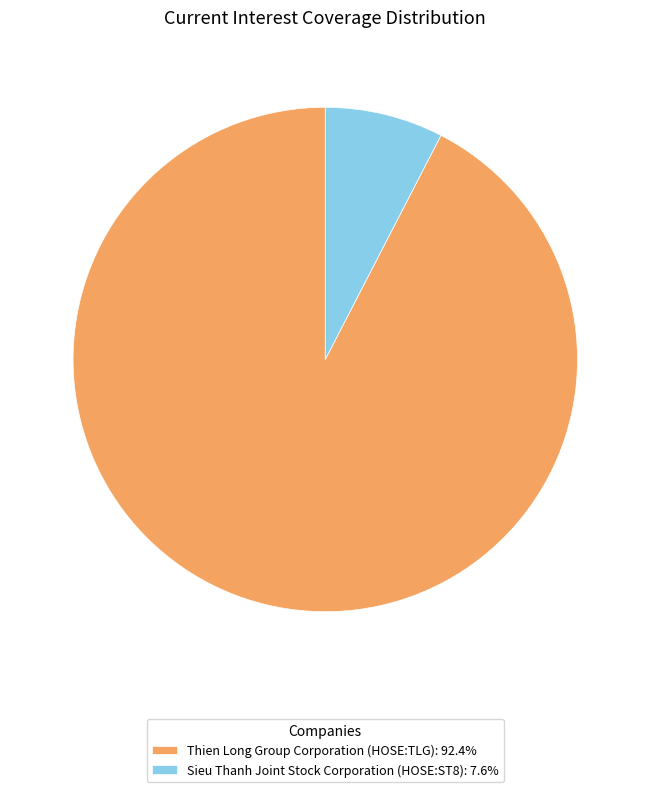

Which category has the smallest portion of the pie?

Sieu Thanh Joint Stock Corporation (HOSE:ST8)